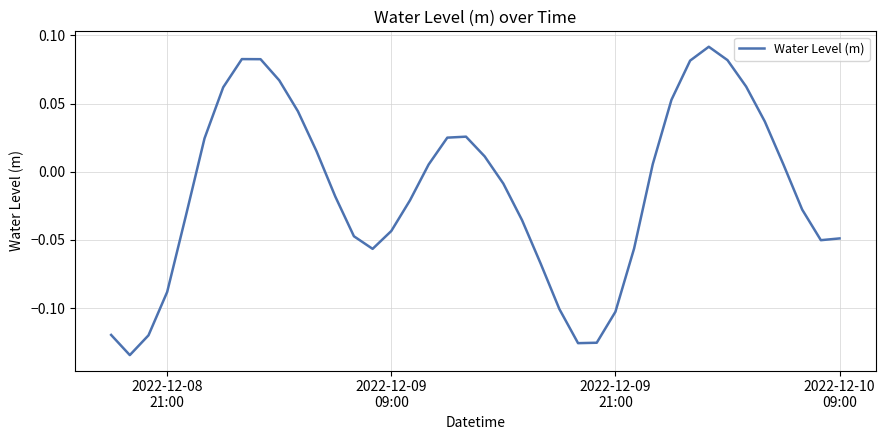

Reading left to right, what are all the values shown in this chart?

-0.1	-0.1	-0.1	-0.1	-0.0	0.0	0.1	0.1	0.1	0.1	0.0	0.0	-0.0	-0.0	-0.1	-0.0	-0.0	0.0	0.0	0.0	0.0	-0.0	-0.0	-0.1	-0.1	-0.1	-0.1	-0.1	-0.1	0.0	0.1	0.1	0.1	0.1	0.1	0.0	0.0	-0.0	-0.1	-0.0